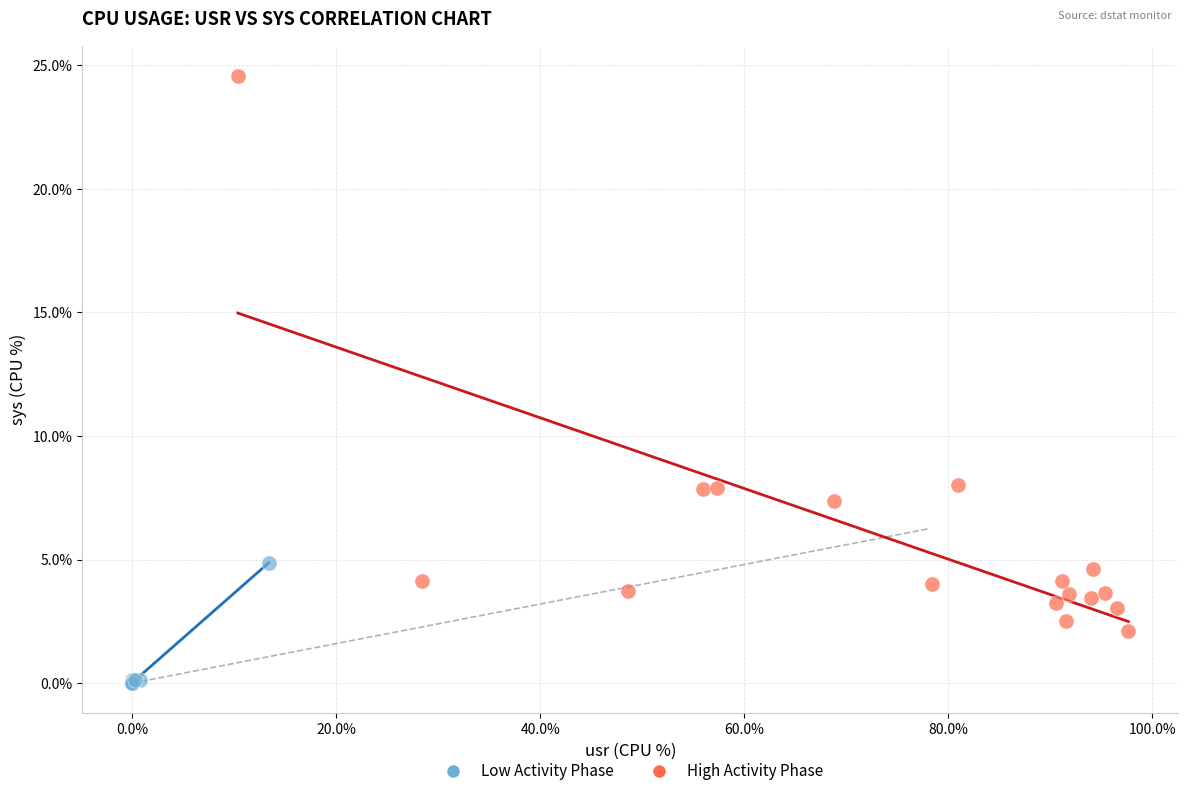

Which series reaches the minimum Y coordinate?

Low Activity Phase